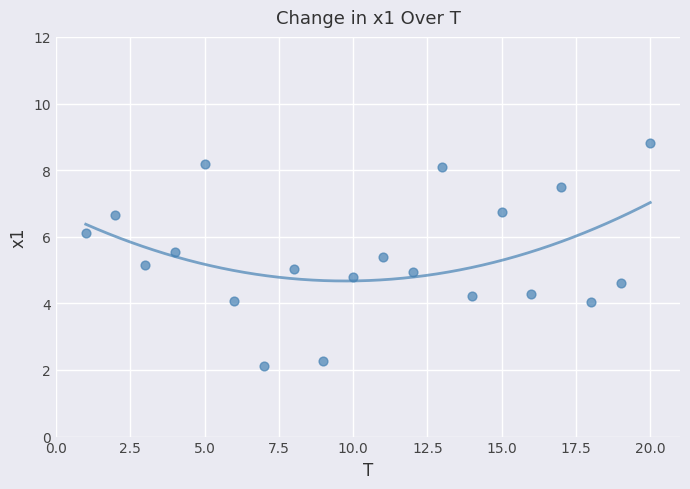

What is the range of Y values (max minus min)?

6.7